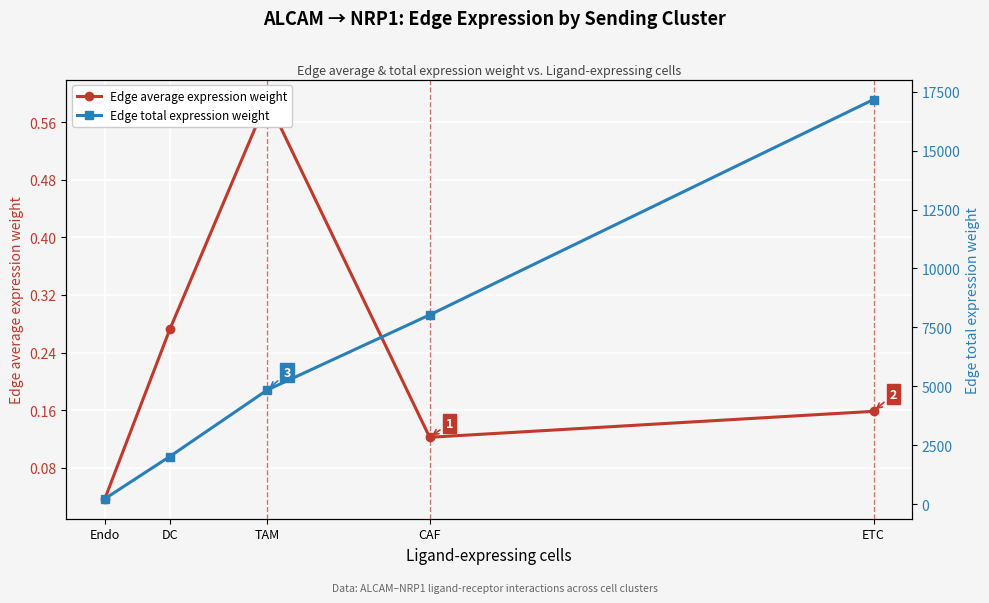

What is the spread (max minus min) of values at Endo?

228.6